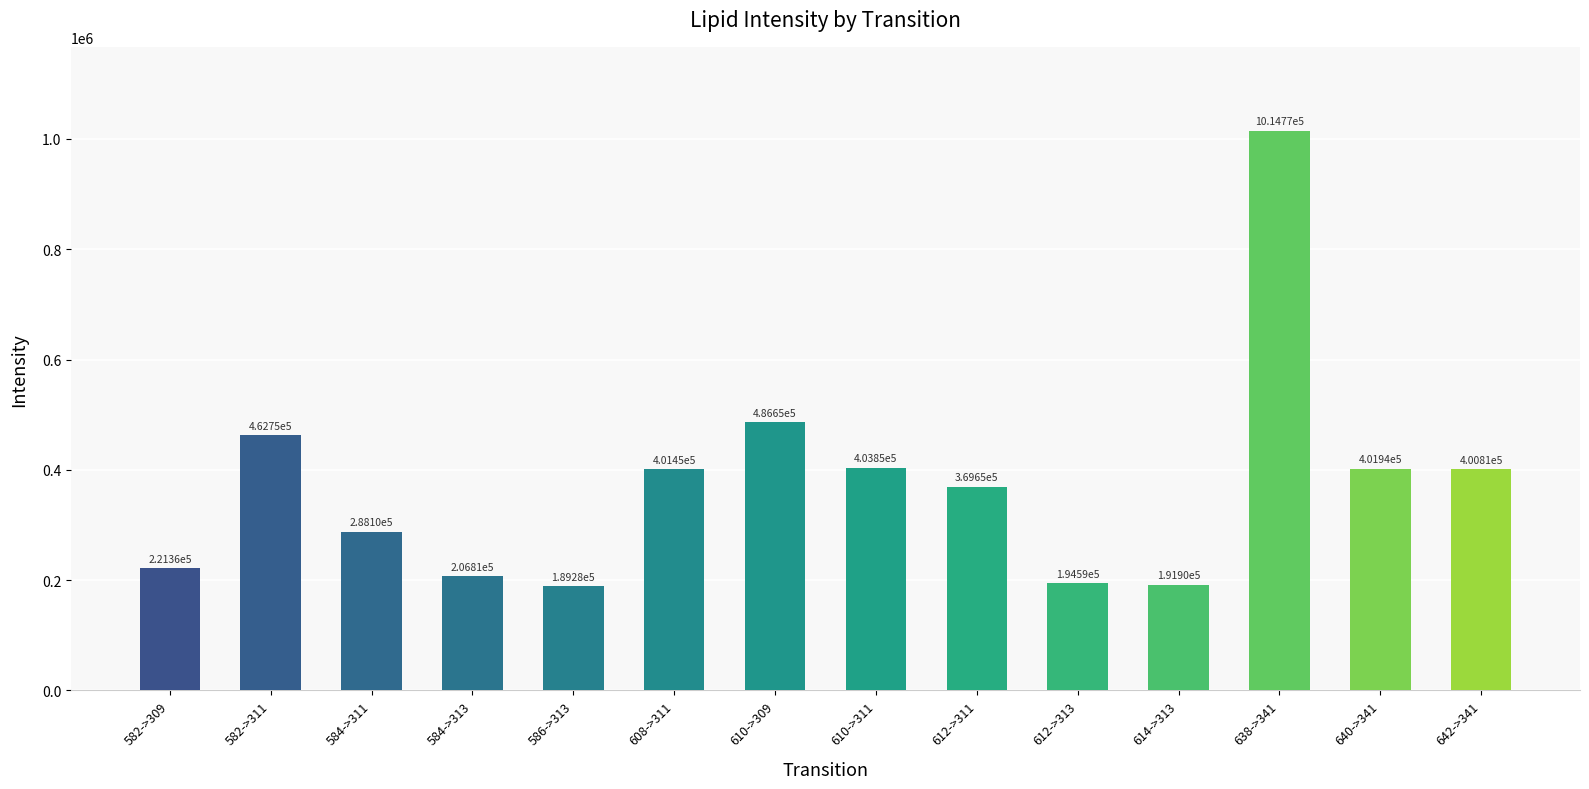

What is the sum of all values?

5233931.2